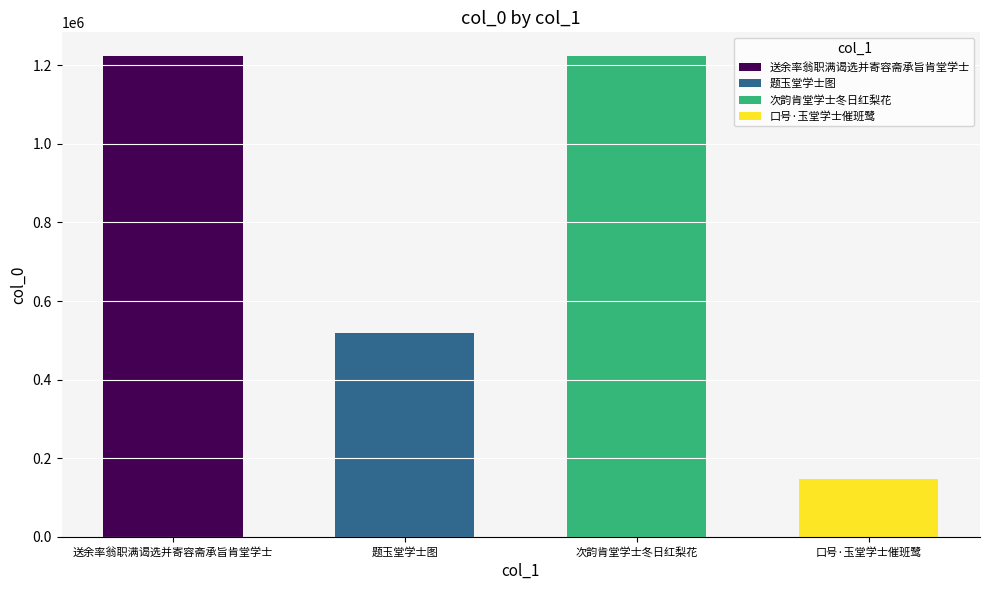

The chart shows a value of 146147 at 口号·玉堂学士催班鹭. True or false?

True